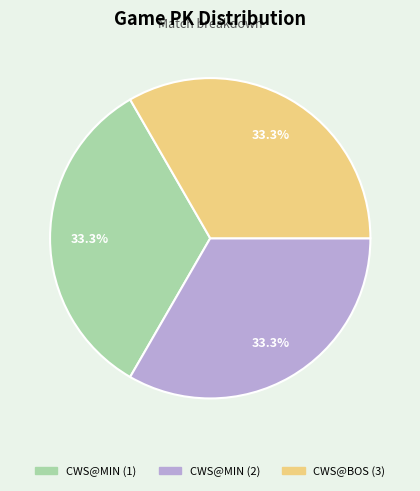

To the nearest percent, what is the average slice percentage?

33%